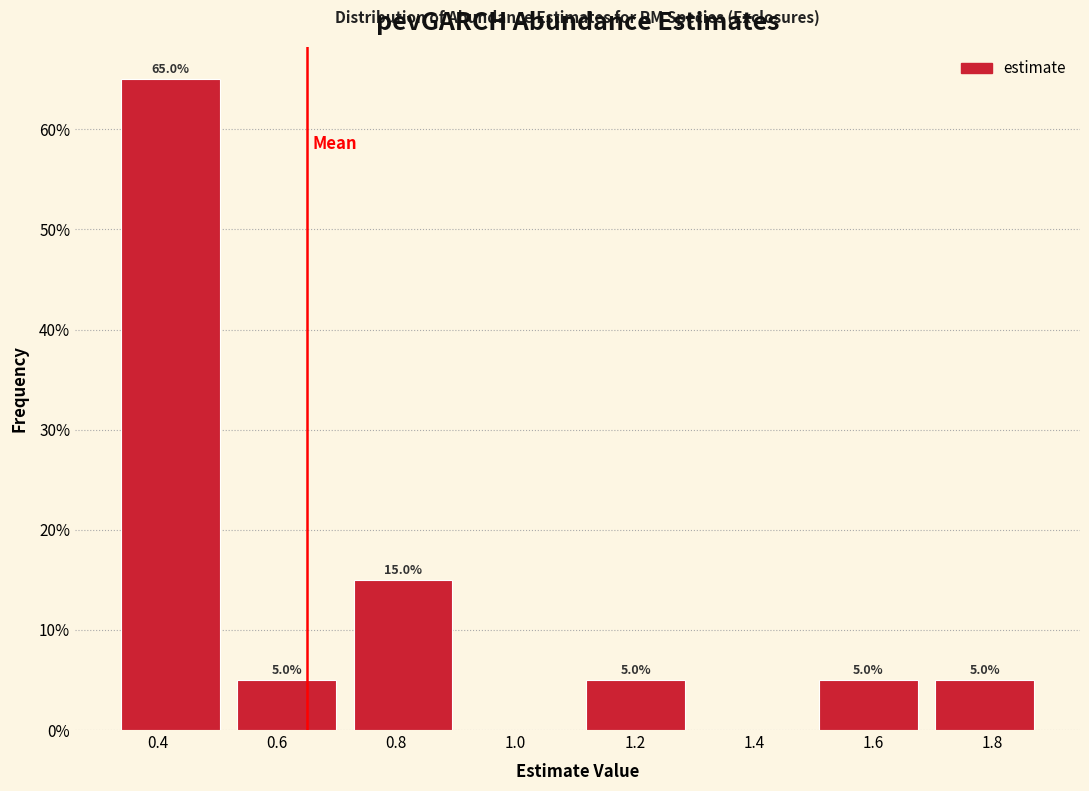

Which range on the x-axis has the tallest bar?

0.32 to 0.52